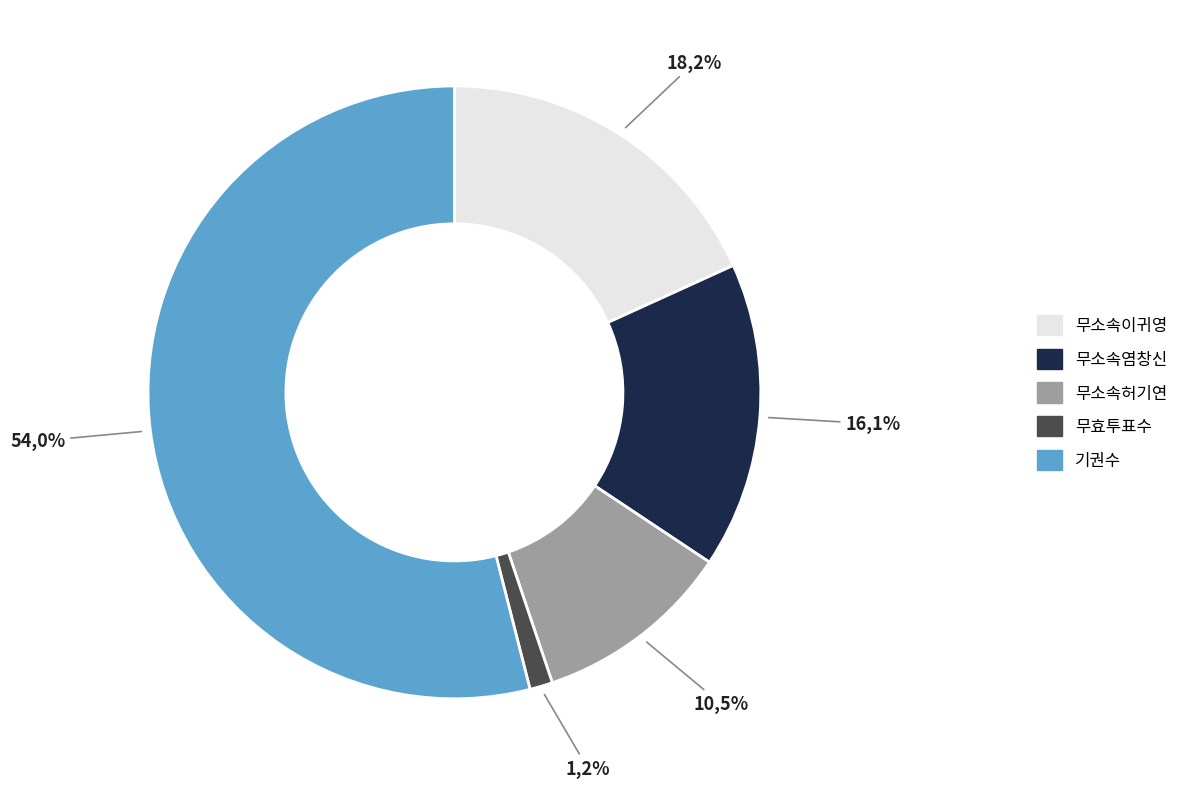

What percentage is the 무소속허기연 slice, to the nearest percent?

10%